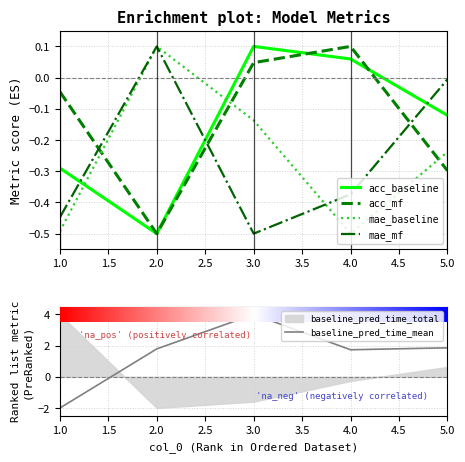

Is the value of acc_mf at 4.0 greater than the value of mae_baseline at 1.0?

Yes